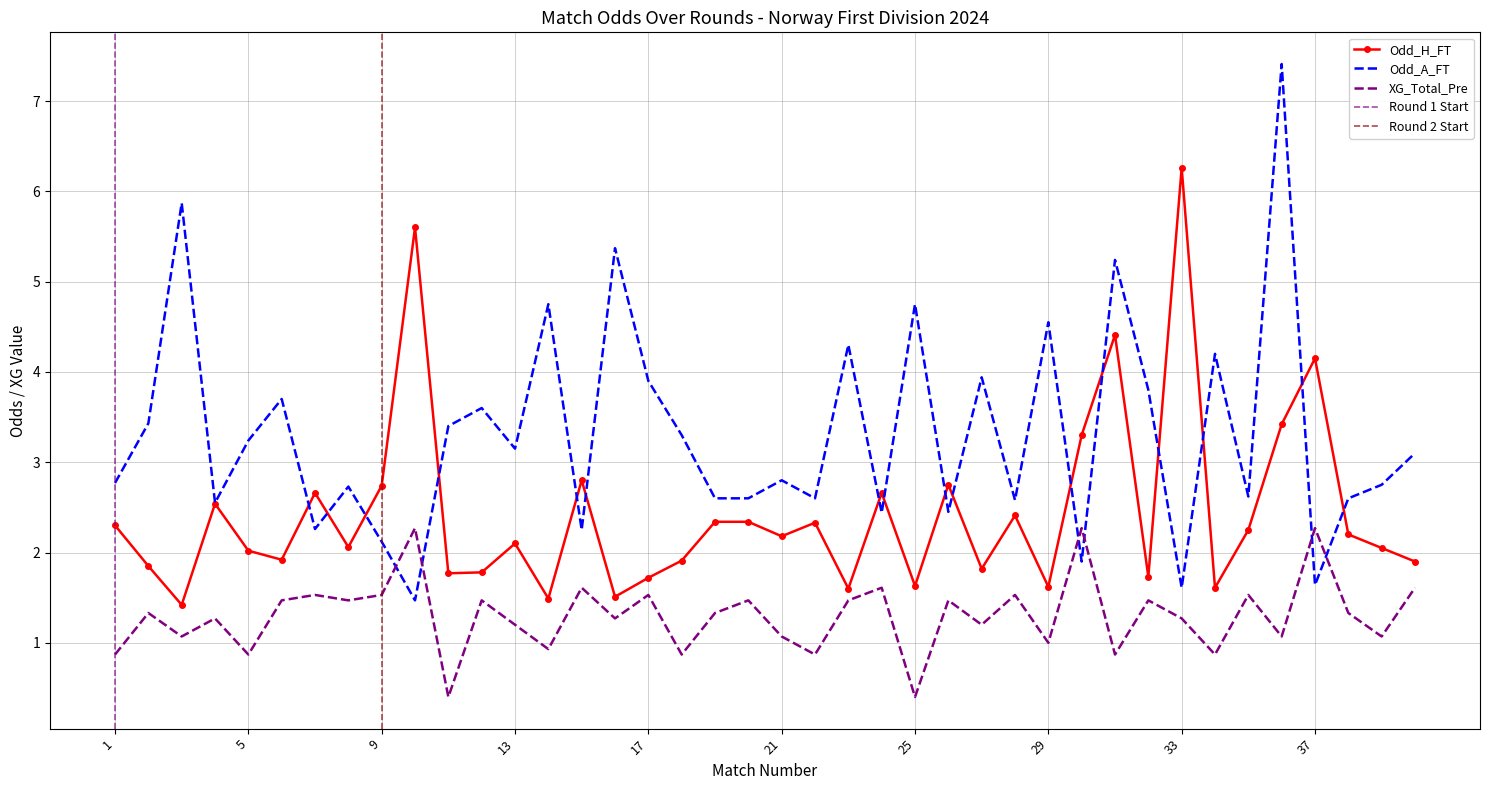

Which series has the largest range (max minus min)?

Odd_A_FT